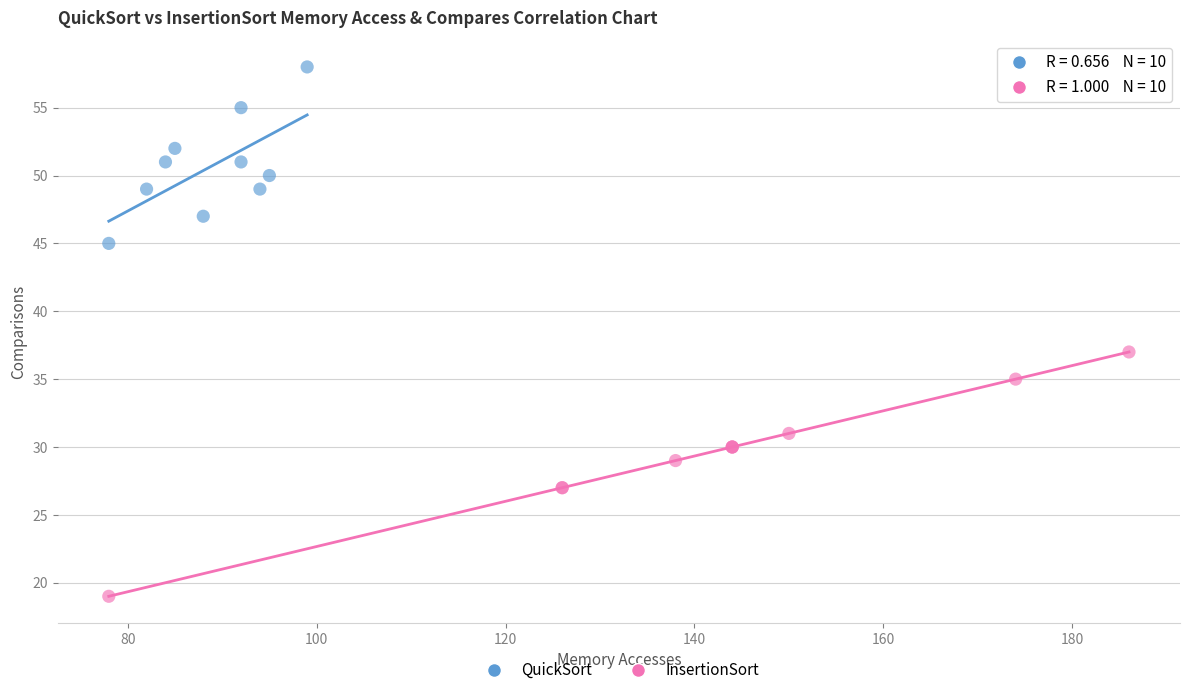

Which series reaches the minimum Y coordinate?

InsertionSort